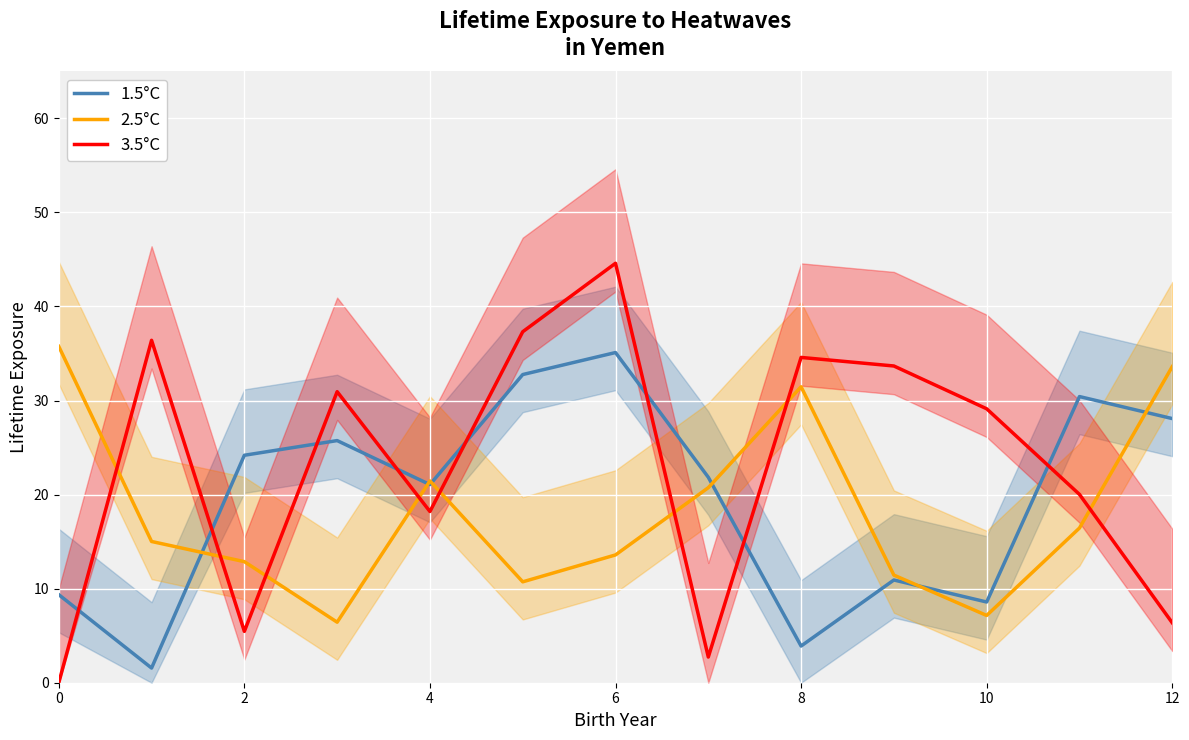

The value of 1.5°C at 4 is 21.1. True or false?

True